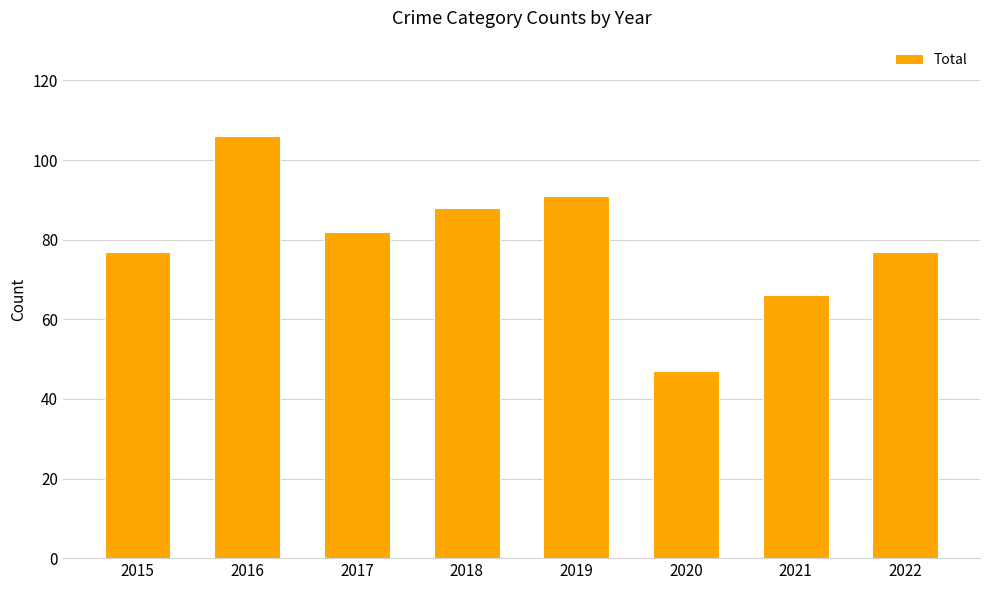

What is the change in value from 2019 to 2020?

-44